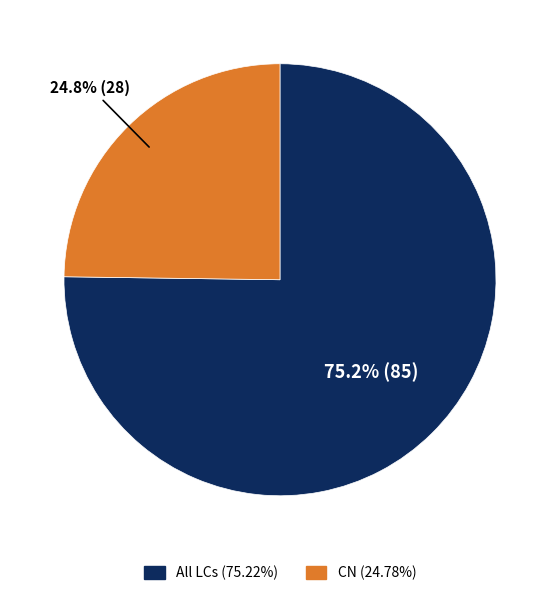

Is there a majority slice in this chart?

Yes